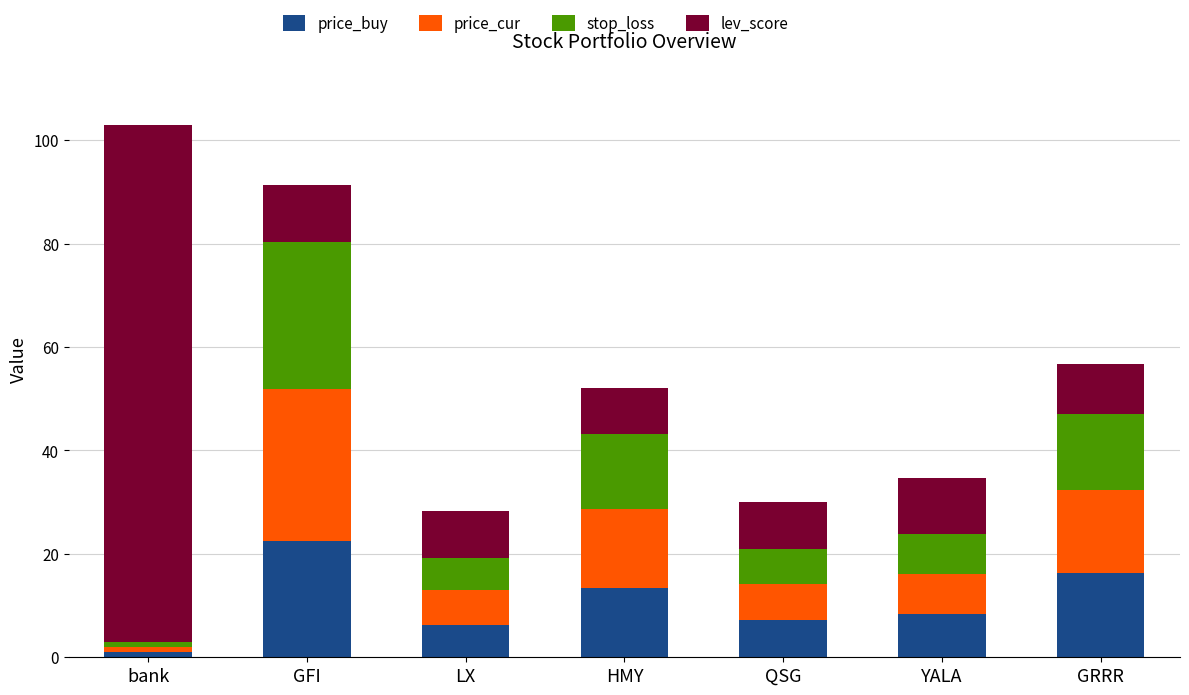

Read the price_buy value at GRRR.

16.2